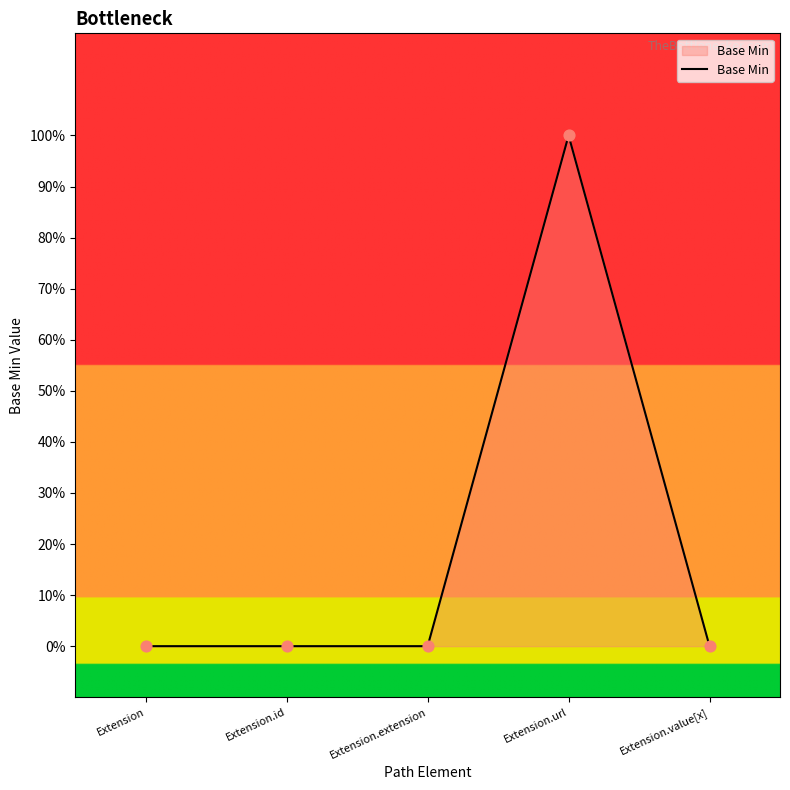

Which has a higher value, Extension or Extension.id?

Extension